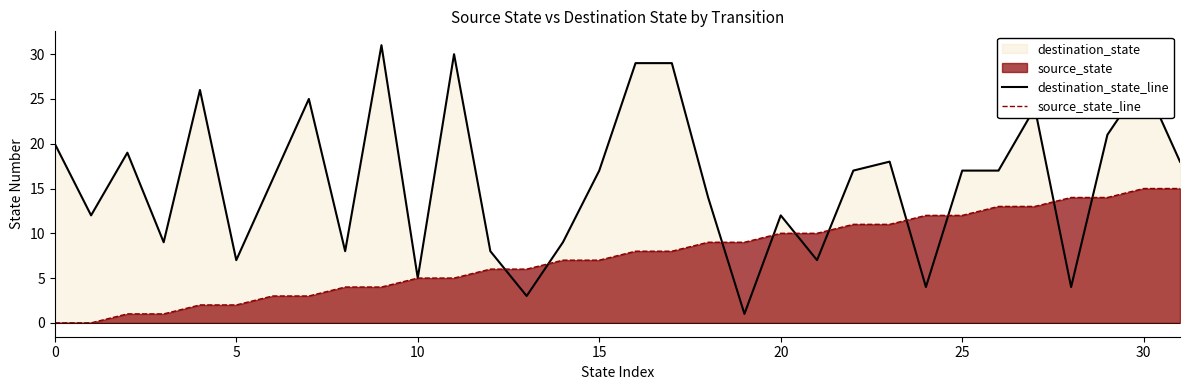

List the series in order of their overall mean, highest first.

destination_state_line, source_state_line